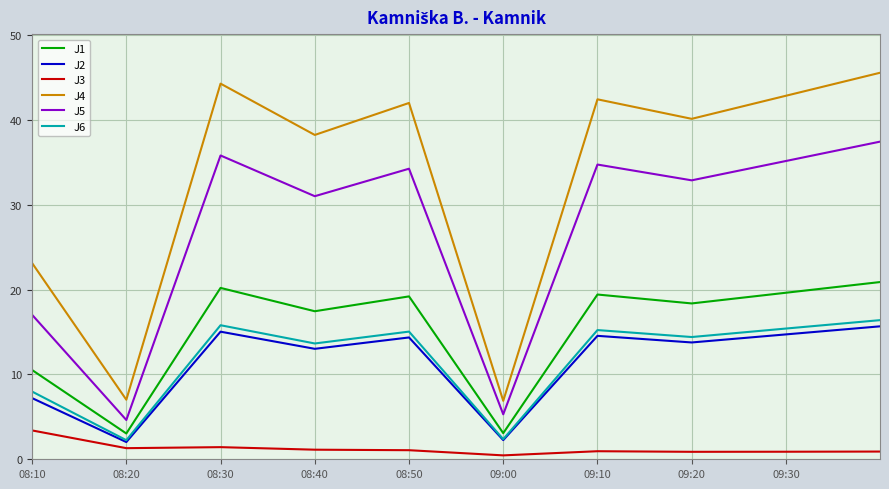

True or false: J2 and J4 intersect in this chart.

False